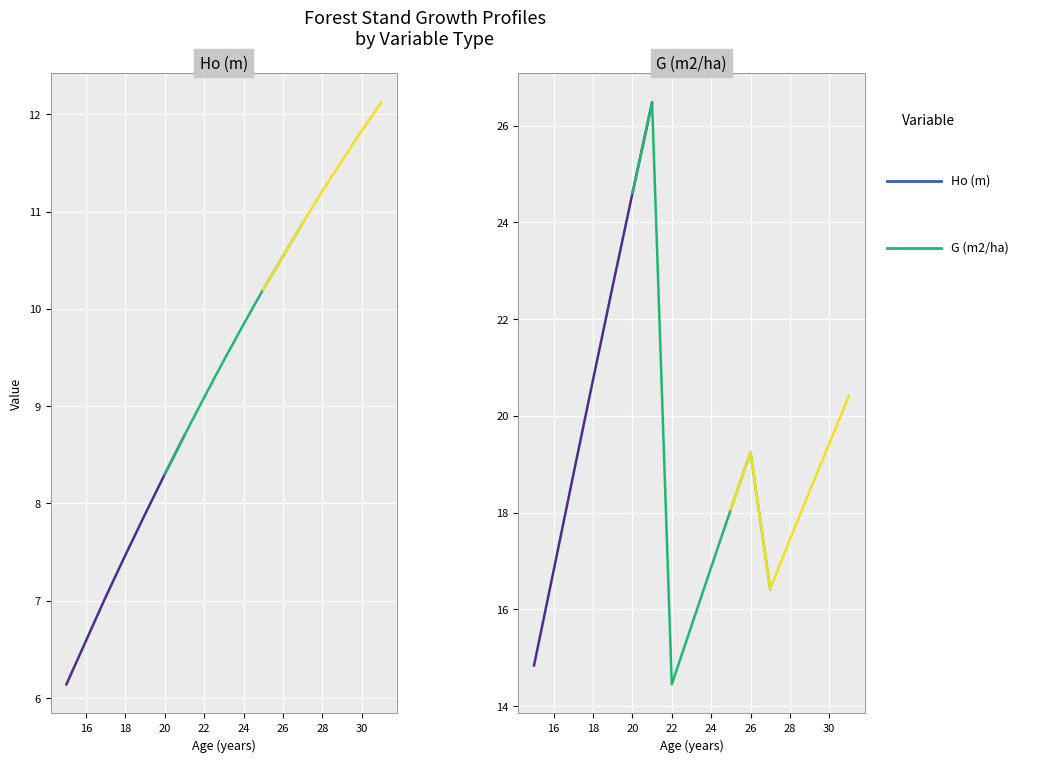

At 23, list the series in order from largest to smallest.

G (m2/ha), Ho (m)